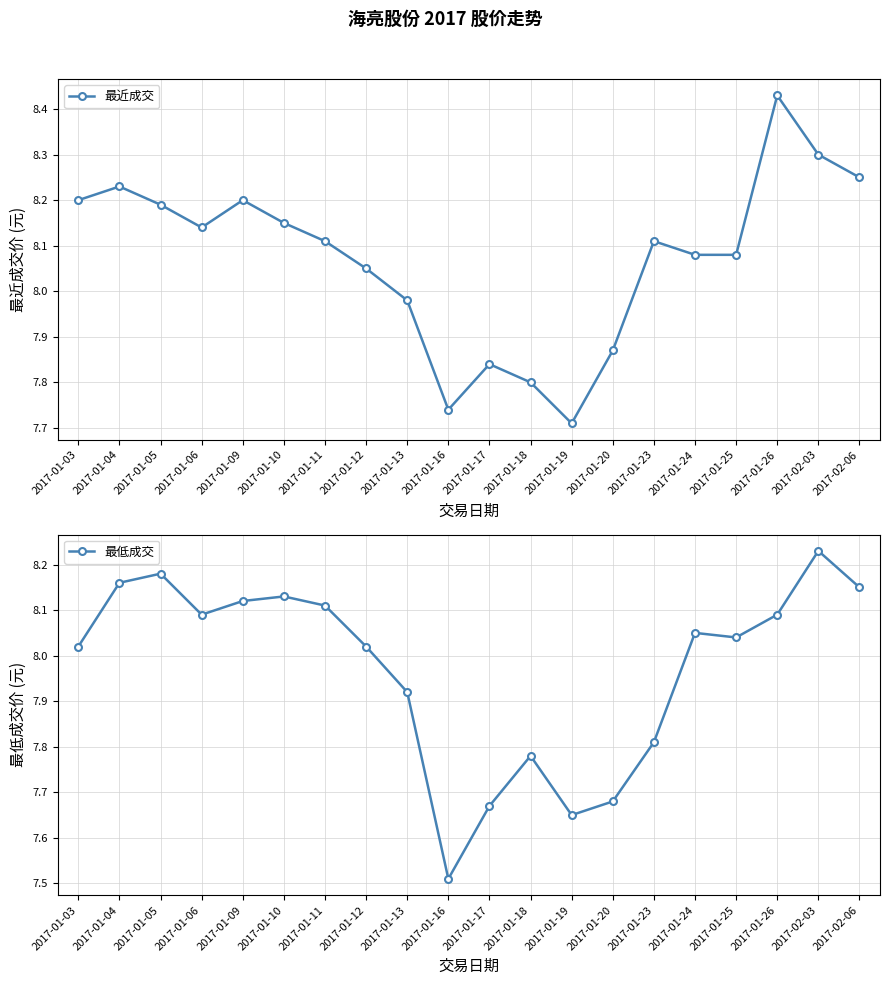

True or false: 最近成交 has more than 2 points higher than both neighbors.

True